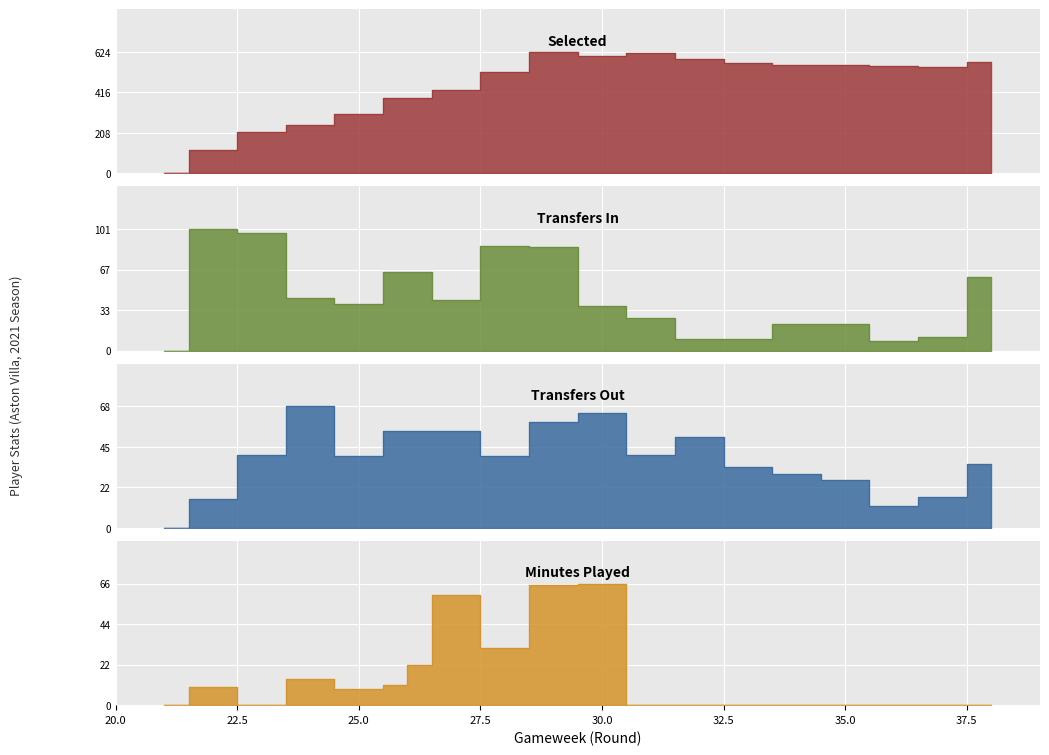

Where does the transfers_out series first go above 40?

23